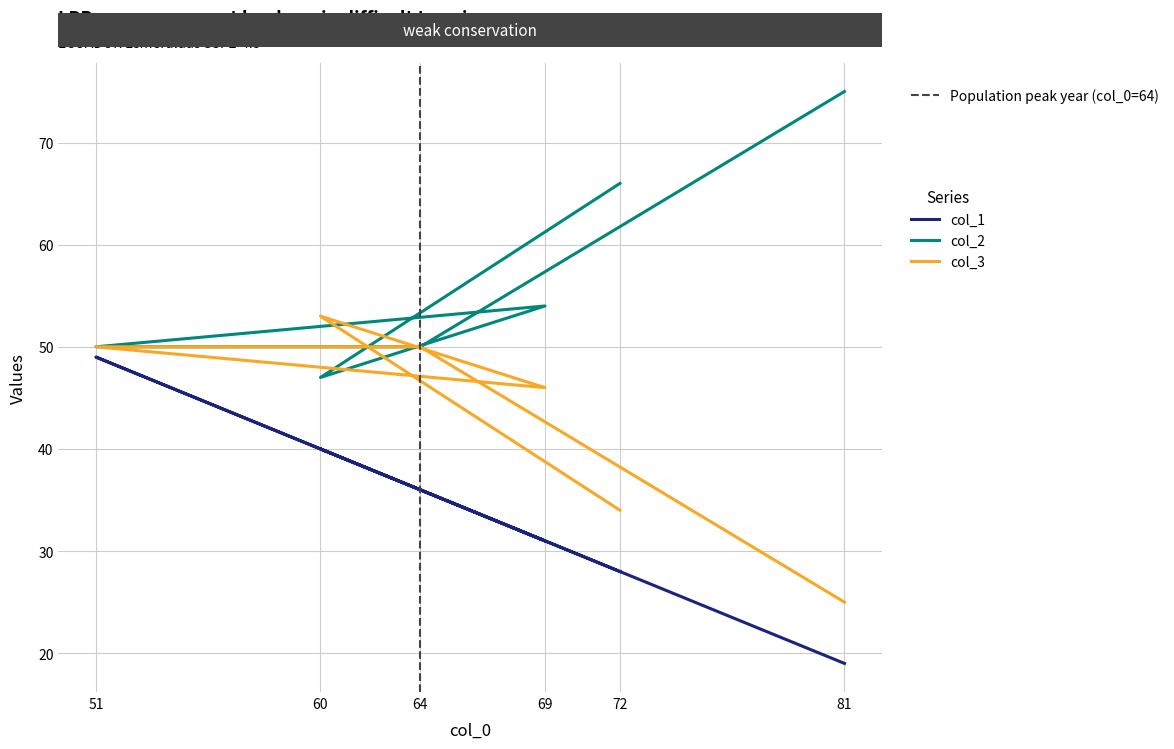

How many col_3 values are between 34 and 50?

4